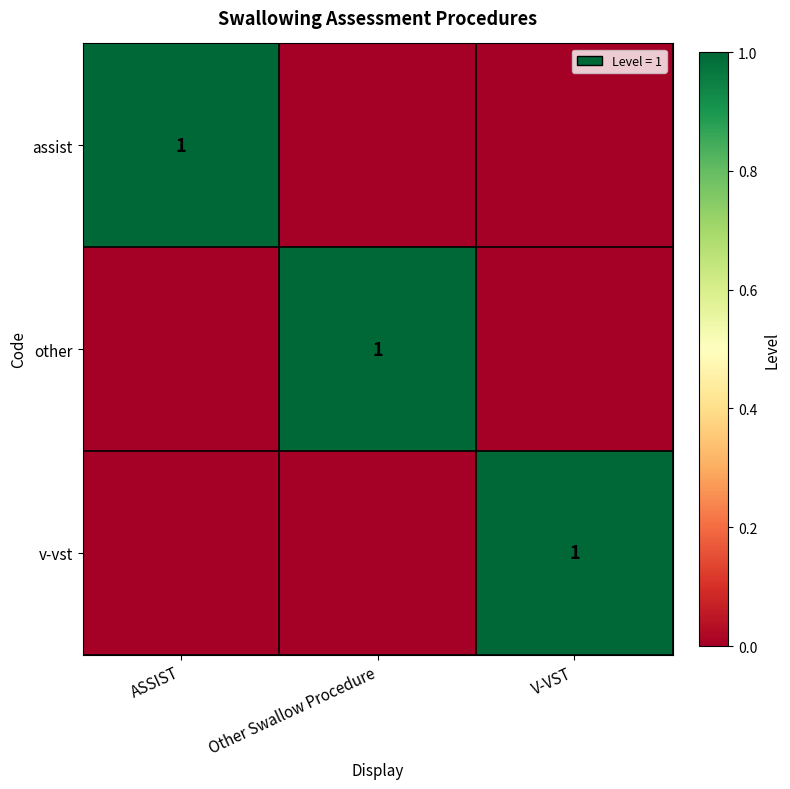

At which category is the sum across all series the highest?

ASSIST